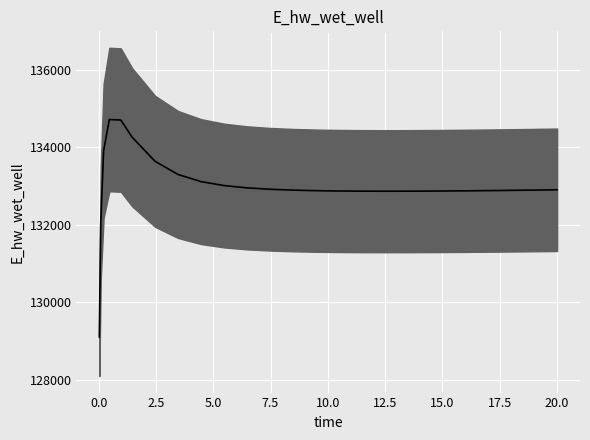

Reading left to right, list all the values displayed in this chart.

129103.7	132033.0	133907.7	134717.7	134704.8	134257.1	133637.3	133298.3	133115.4	133013.5	132954.1	132918.0	132895.4	132881.4	132873.0	132868.7	132867.2	132868.1	132869.2	132872.5	132877.1	132882.6	132889.0	132896.1	132903.8	132904.1